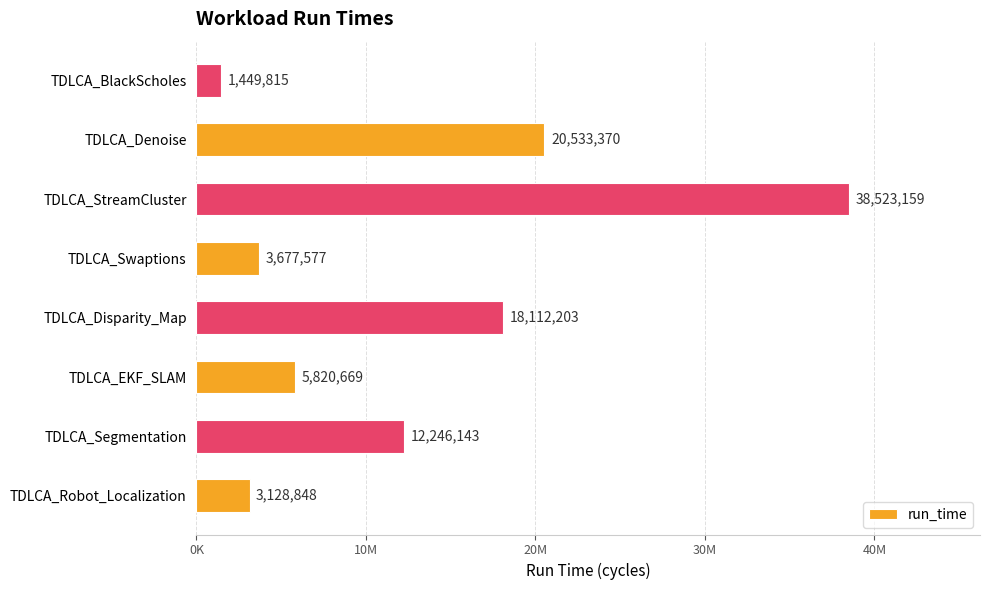

Are the bars grouped side by side (vs. stacked)?

No